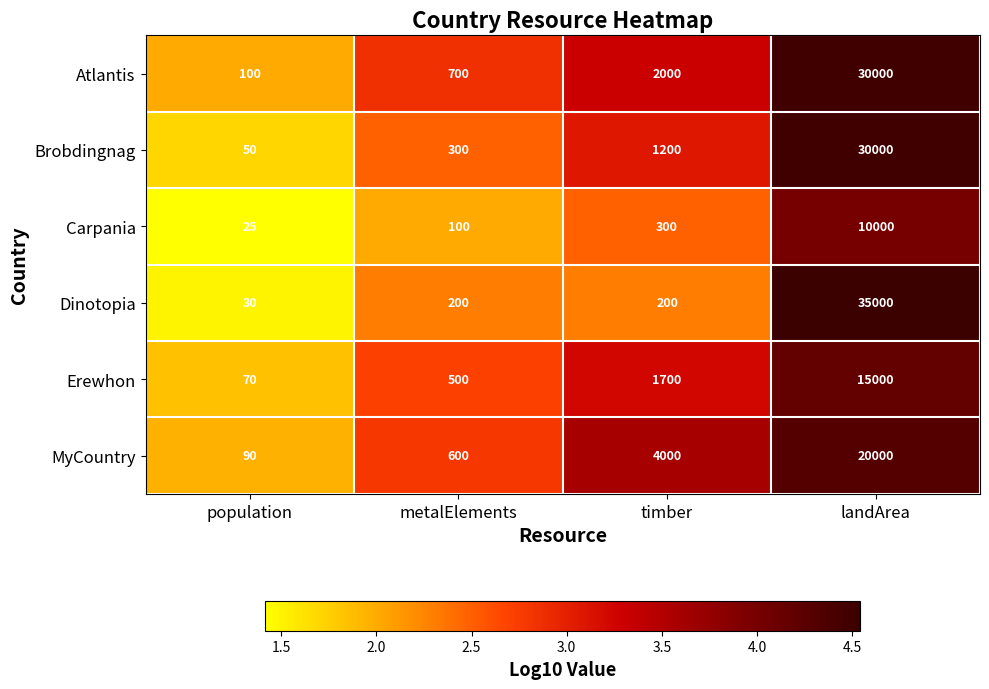

What value does the MyCountry series have at landArea, to the nearest 10?

20000